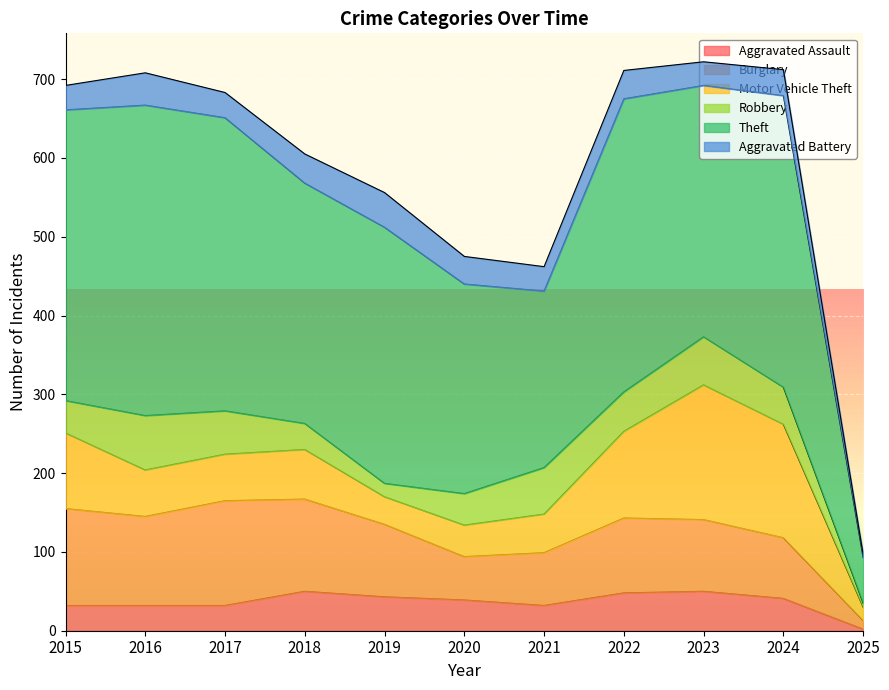

What are all the series names shown in the legend?

Aggravated Assault, Burglary, Motor Vehicle Theft, Robbery, Theft, Aggravated Battery